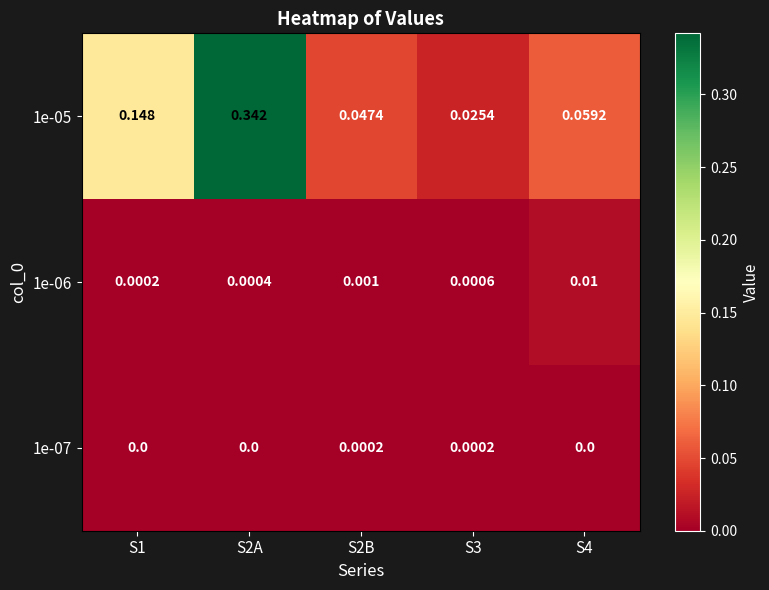

How many values in the 1e-07 series exceed 0?

2